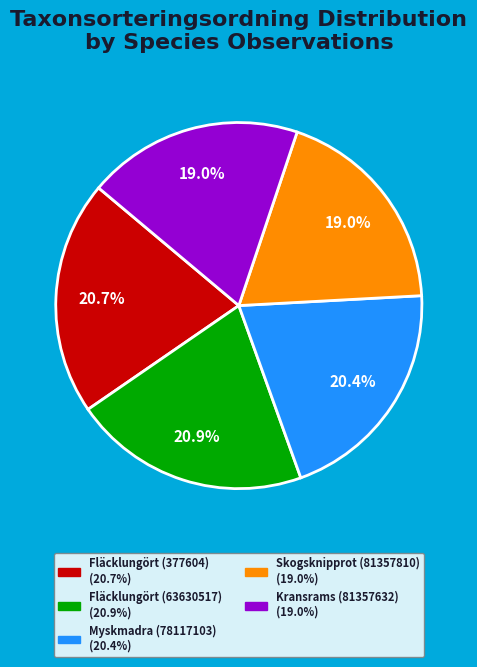

Does Kransrams (81357632) represent more than half of the total?

No